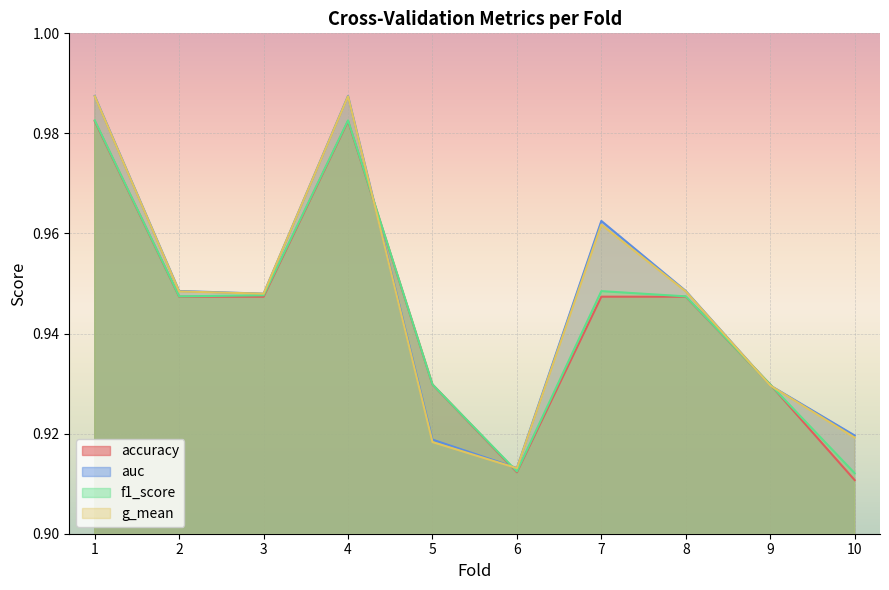

Rank the categories by auc value from lowest to highest.

6, 5, 10, 9, 3, 2, 8, 7, 1, 4